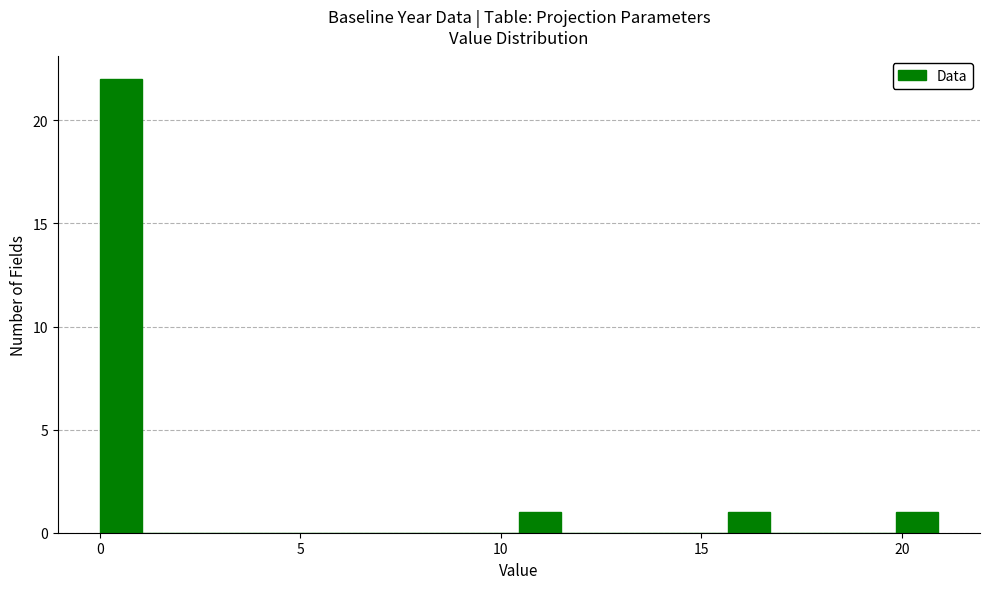

Around what value on the x-axis is the tallest bar? Give the approximate position of its centre, as read against the axis.

0.5